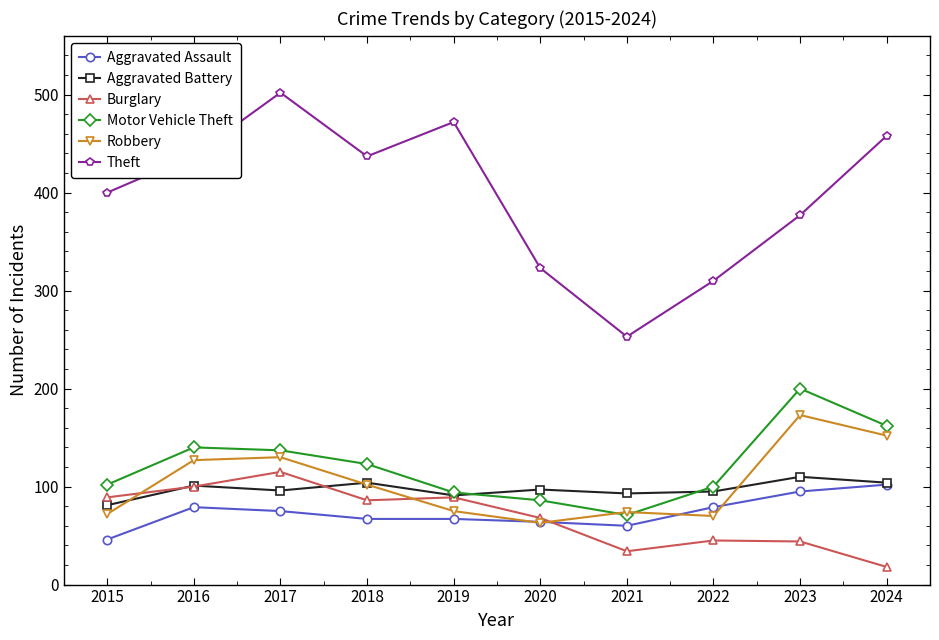

What is the smallest value displayed?

18